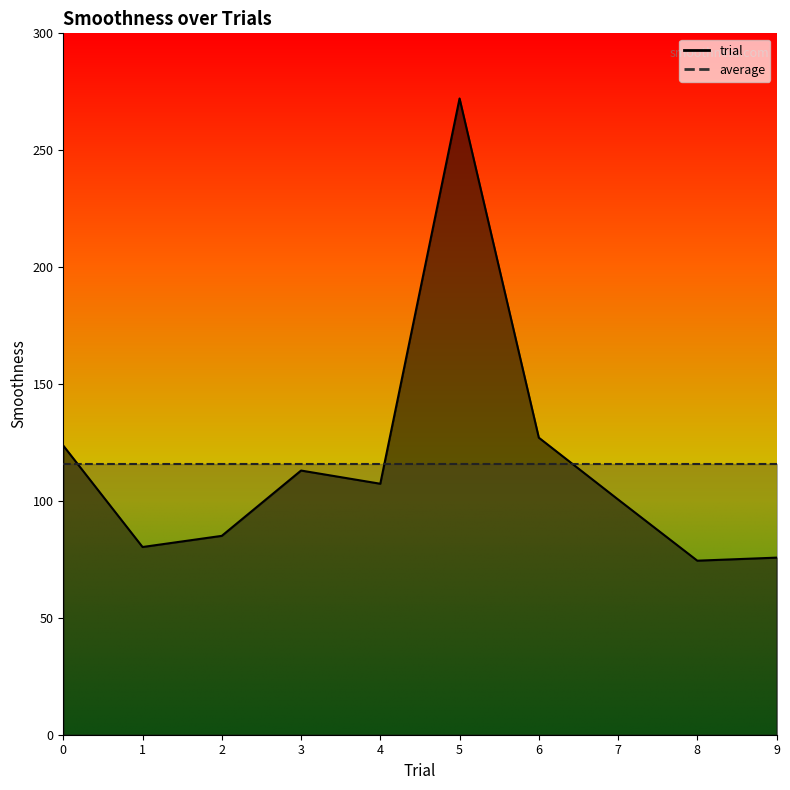

Rank the categories by value from lowest to highest.

8, 9, 1, 2, 7, 4, 3, 0, 6, 5